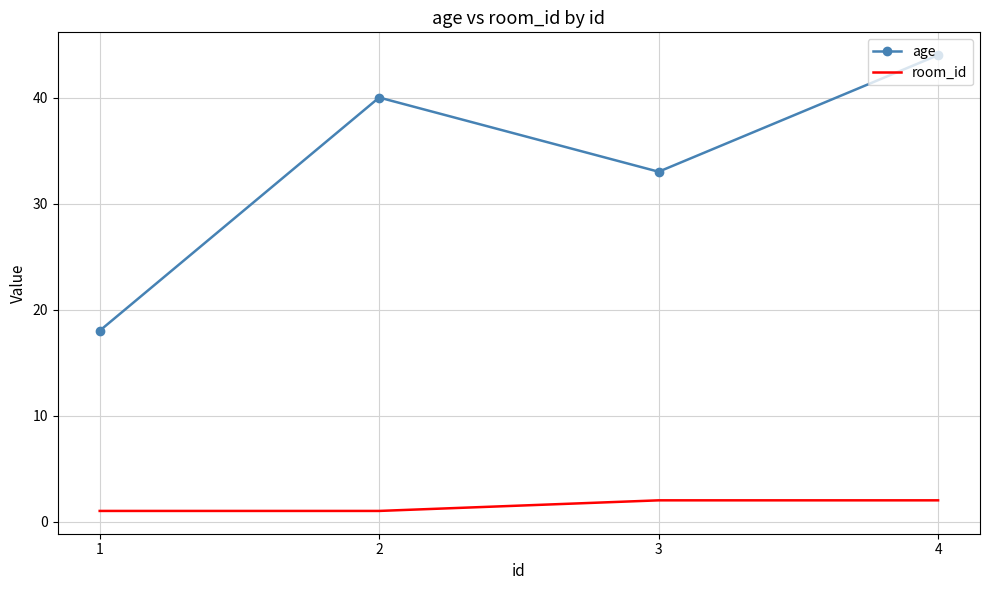

At 3, list the series in order from smallest to largest.

room_id, age